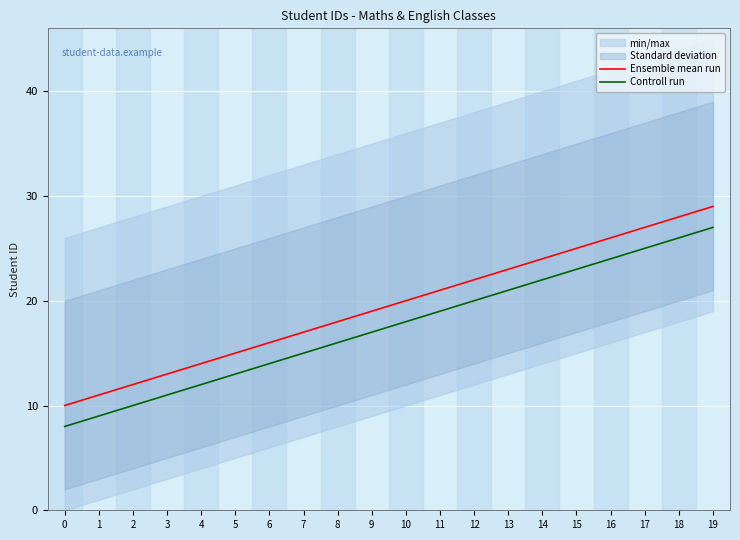

Rank the series at 4 from highest to lowest value.

Ensemble mean run, Controll run